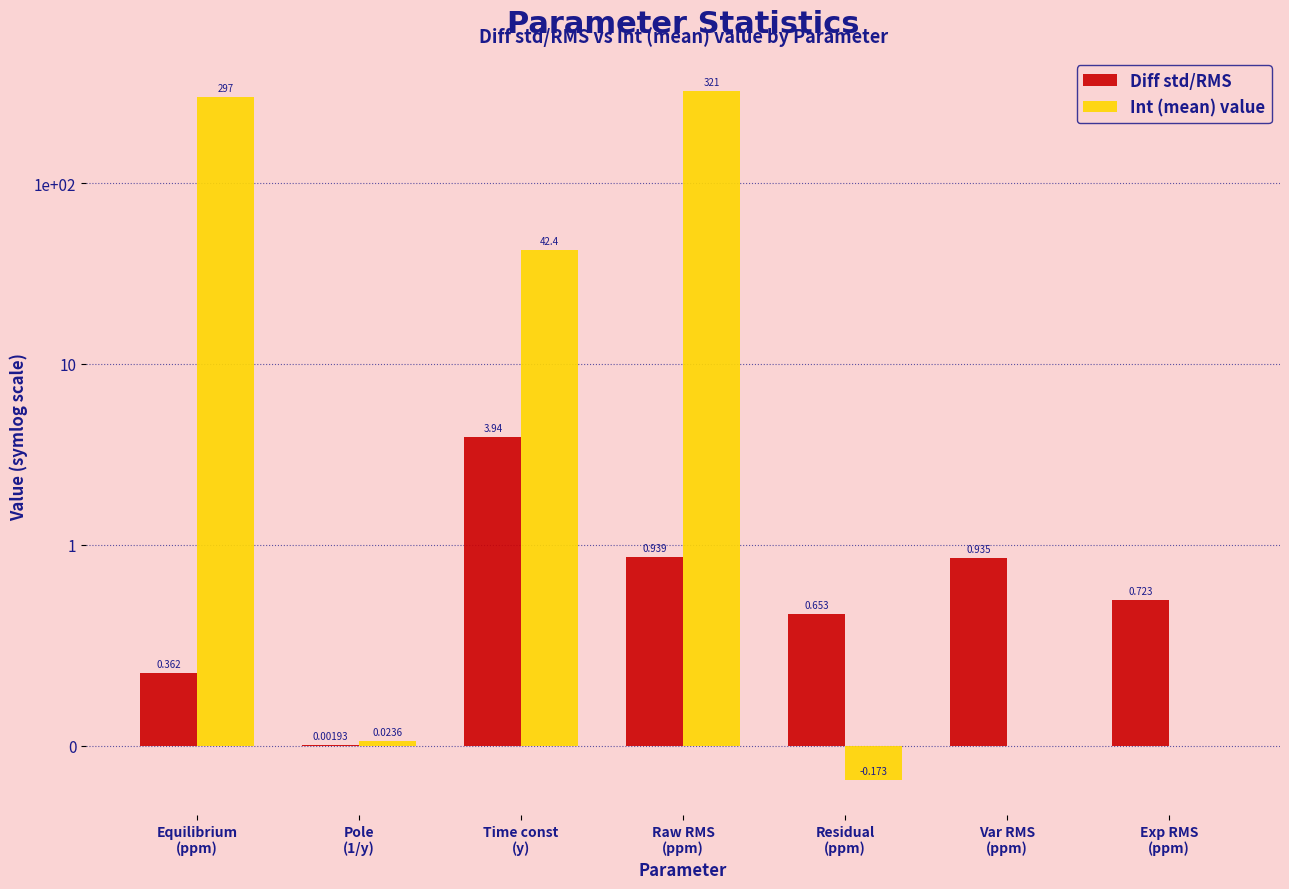

True or false: Diff std/RMS has a value of 0.4 at Equilibrium
(ppm).

True